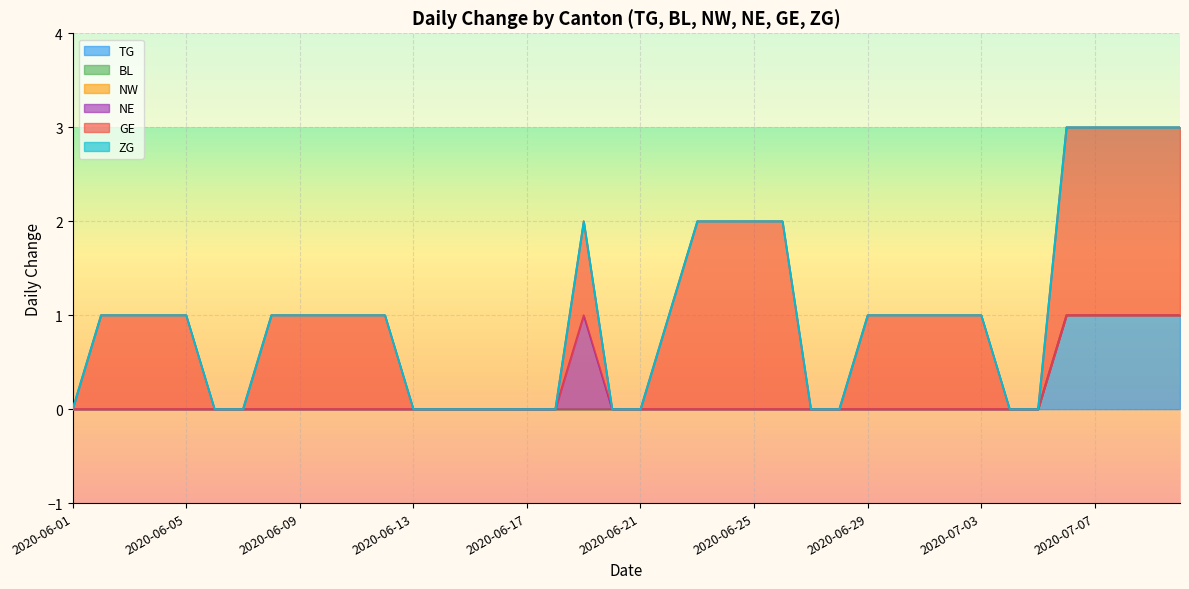

How many GE values are between 0 and 1?

32